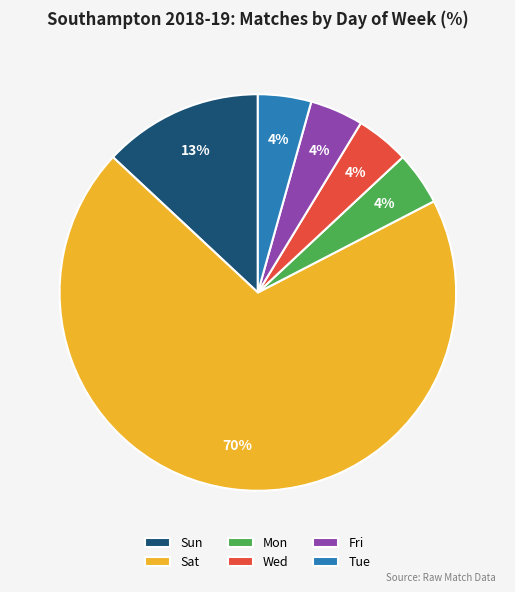

How many segments does this pie chart have?

6